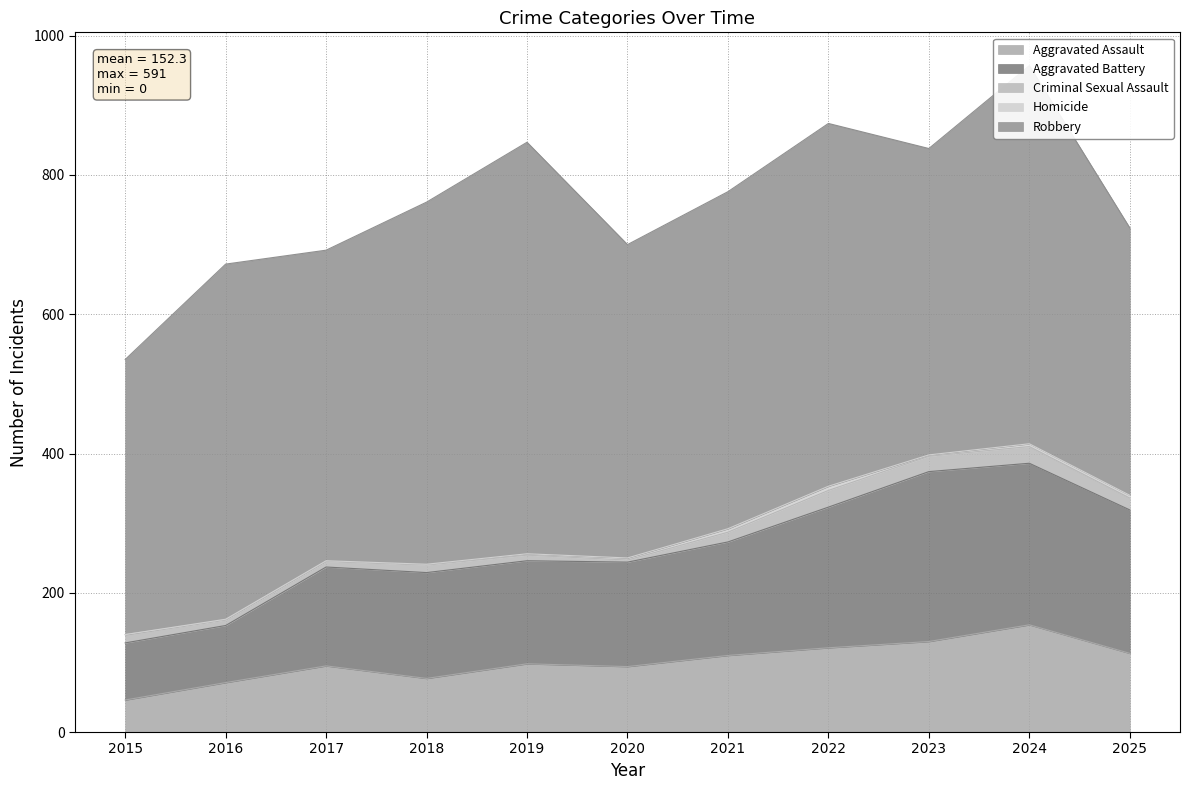

True or false: Robbery has a value of 510 at 2016.

True